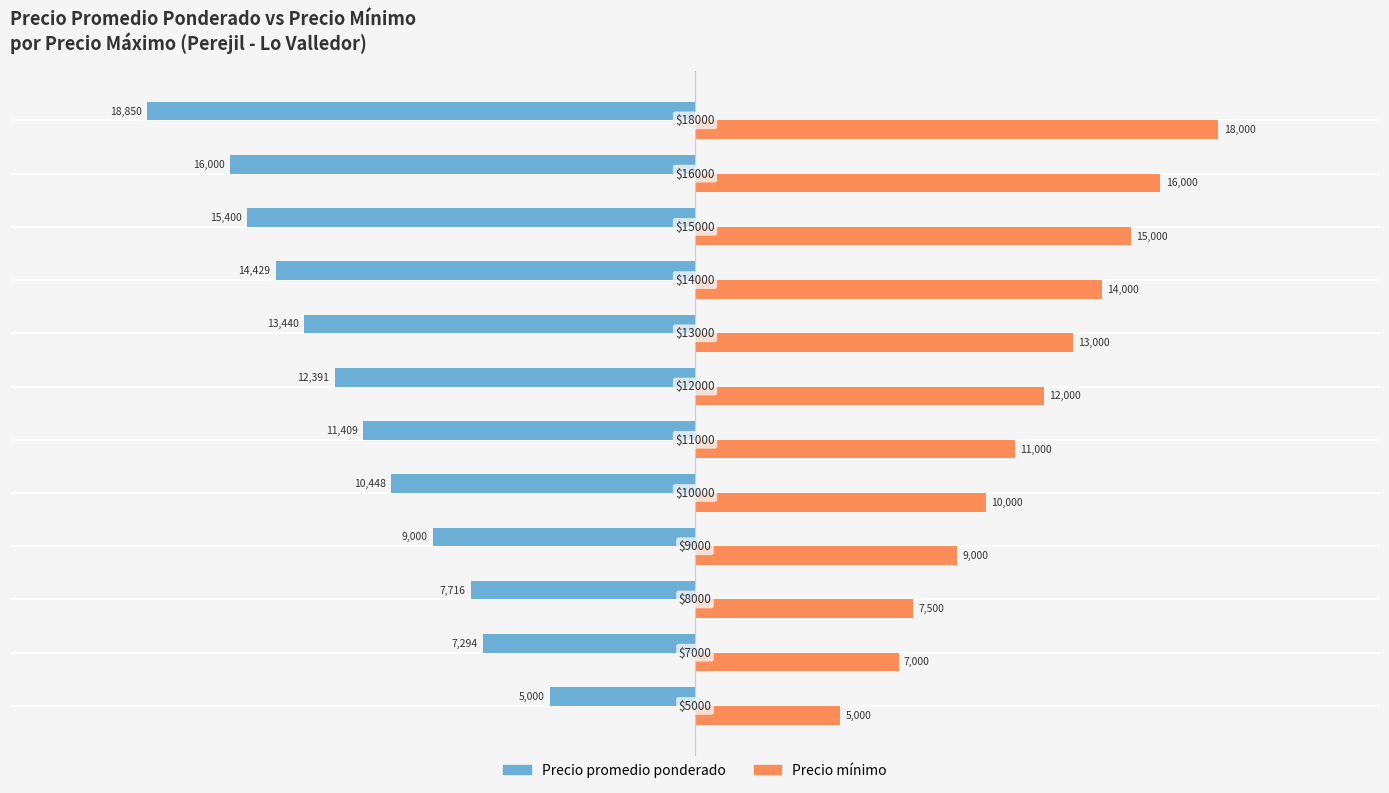

What is the greatest value displayed?

18000